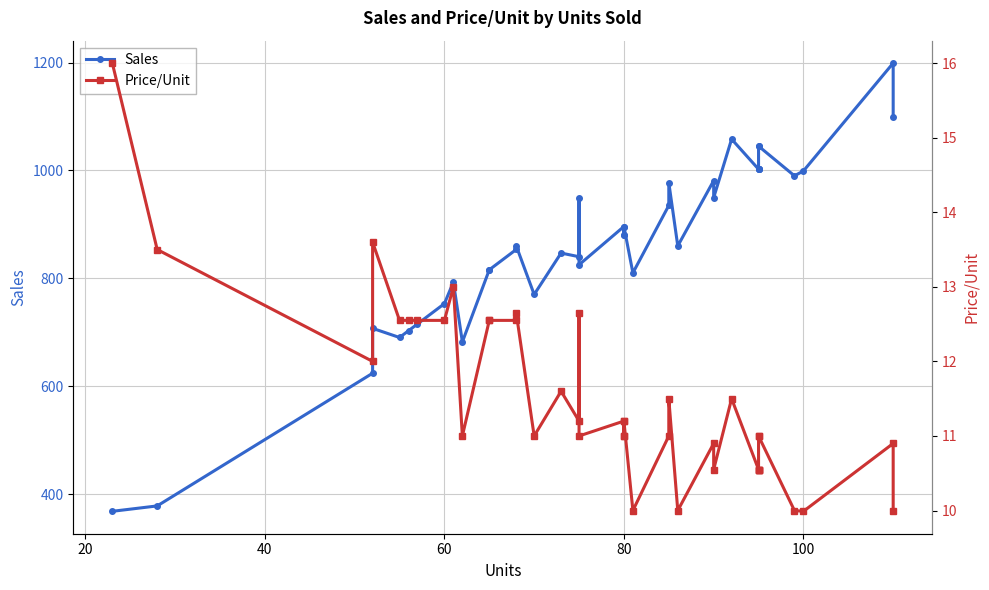

What is the value of the Price/Unit point at the 14th from the left?

12.7